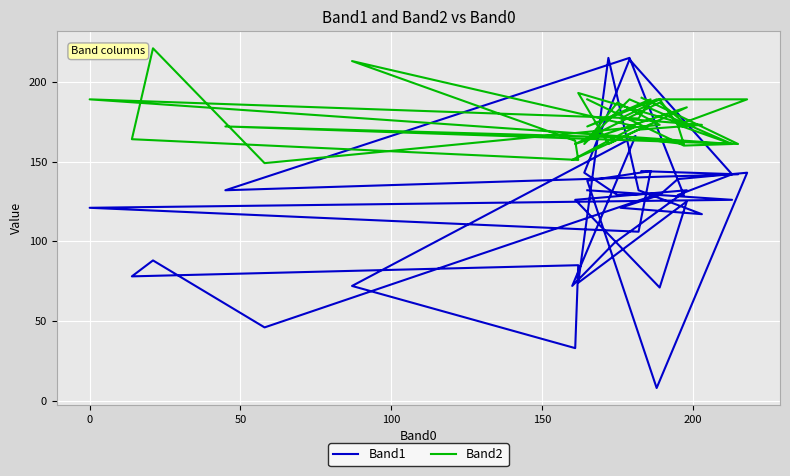

Reading left to right, transcribe all the data shown in this chart.

Band1: 144	142	132	215	129	129	142	214	143	129	130	46	88	78	85	33	72	166	72	99	132	126	71	125	74	215	132	117	121	129	139	143	8	138	144	106	121	126	128	132
Band2: 190	161	172	165	161	173	161	189	161	187	173	149	221	164	151	163	213	172	151	163	184	161	187	173	193	161	170	173	177	189	173	189	189	172	189	177	189	161	160	189